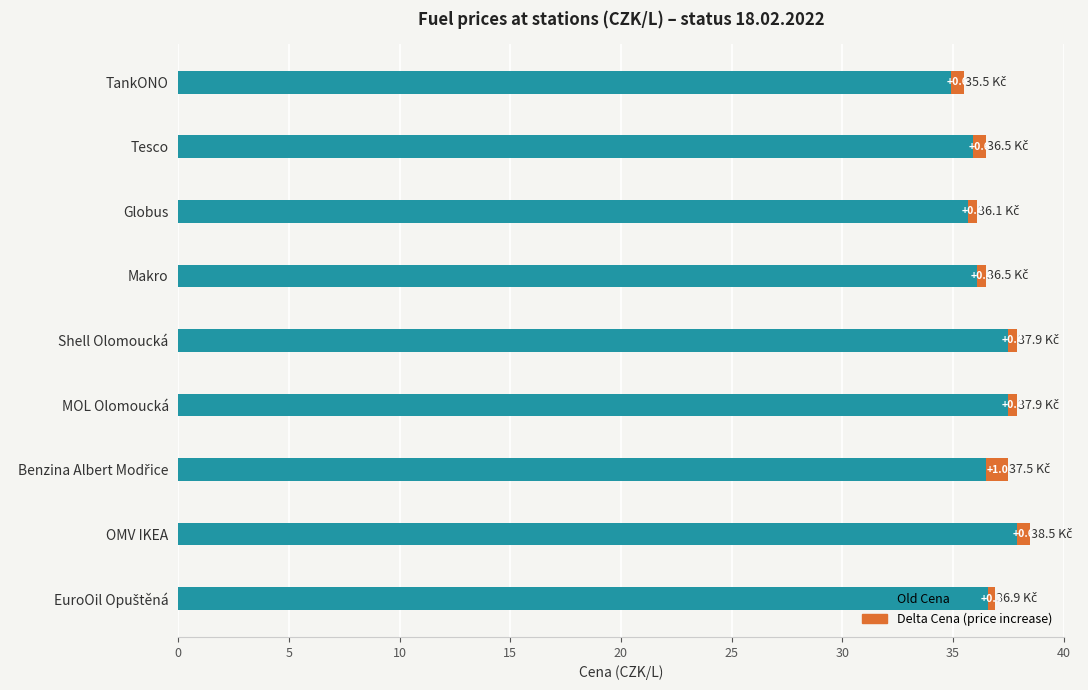

At which category is the sum across all series the highest?

OMV IKEA